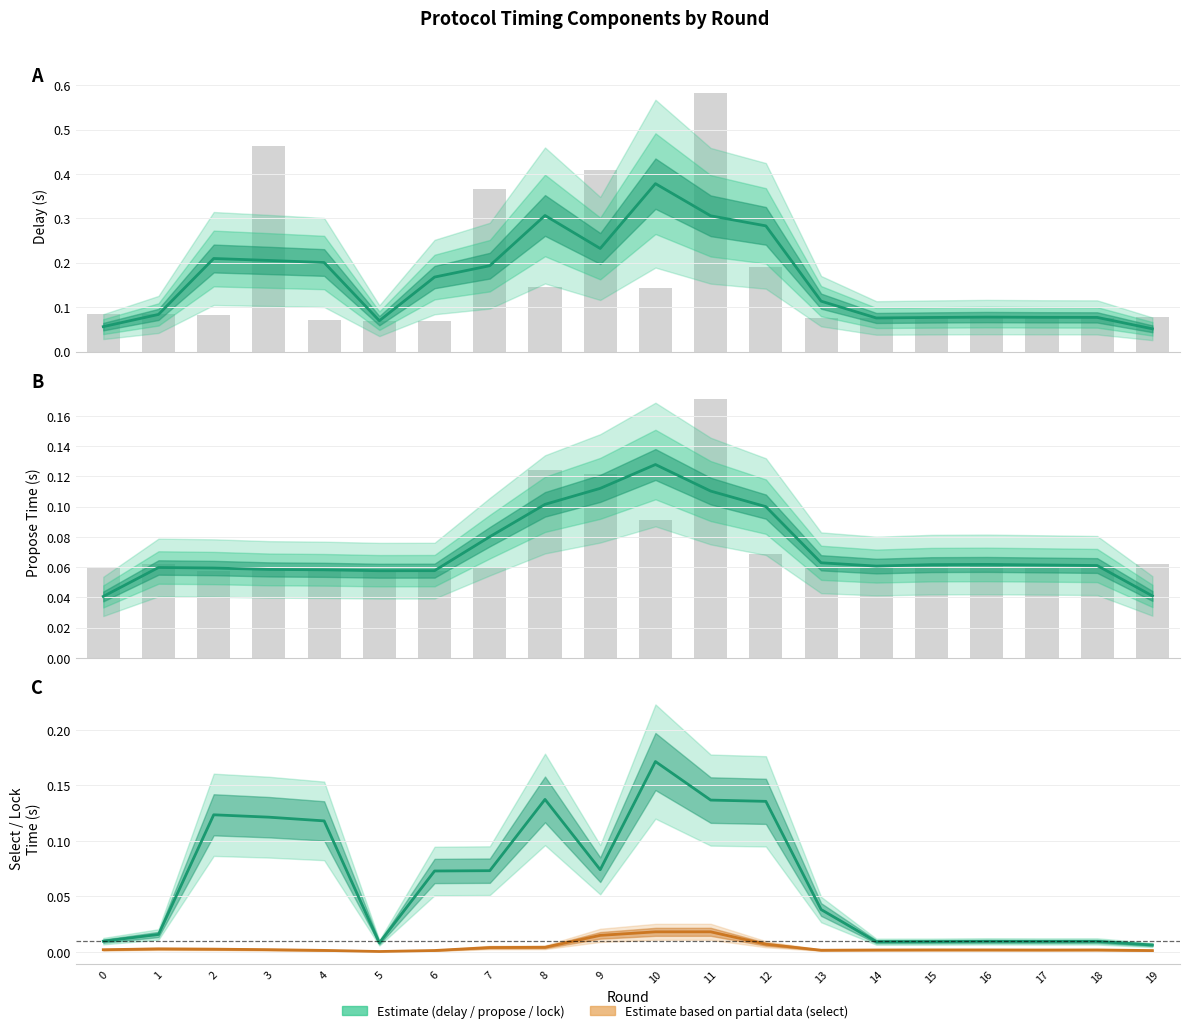

Which category has the lowest value across all series?

5